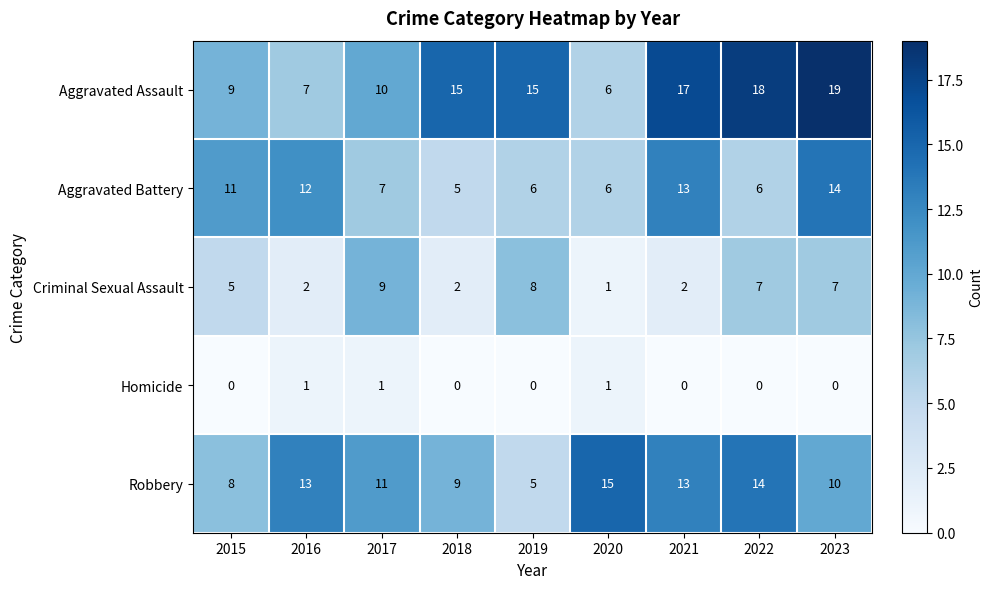

Which series has the widest spread of values?

Aggravated Assault